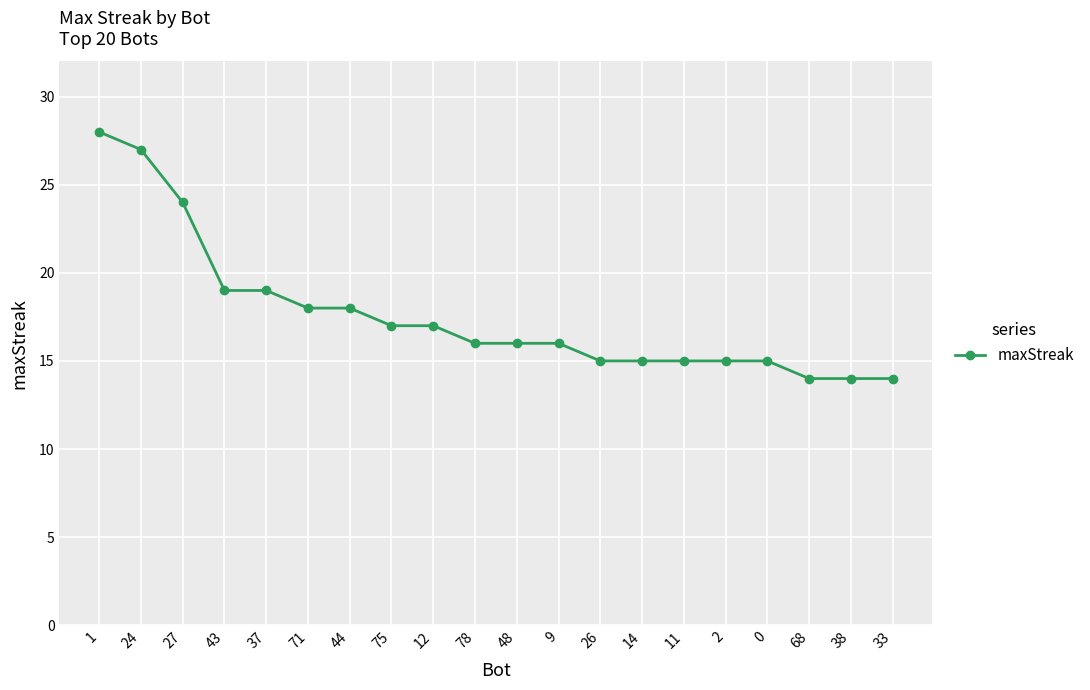

What is the minimum value shown in the chart?

14